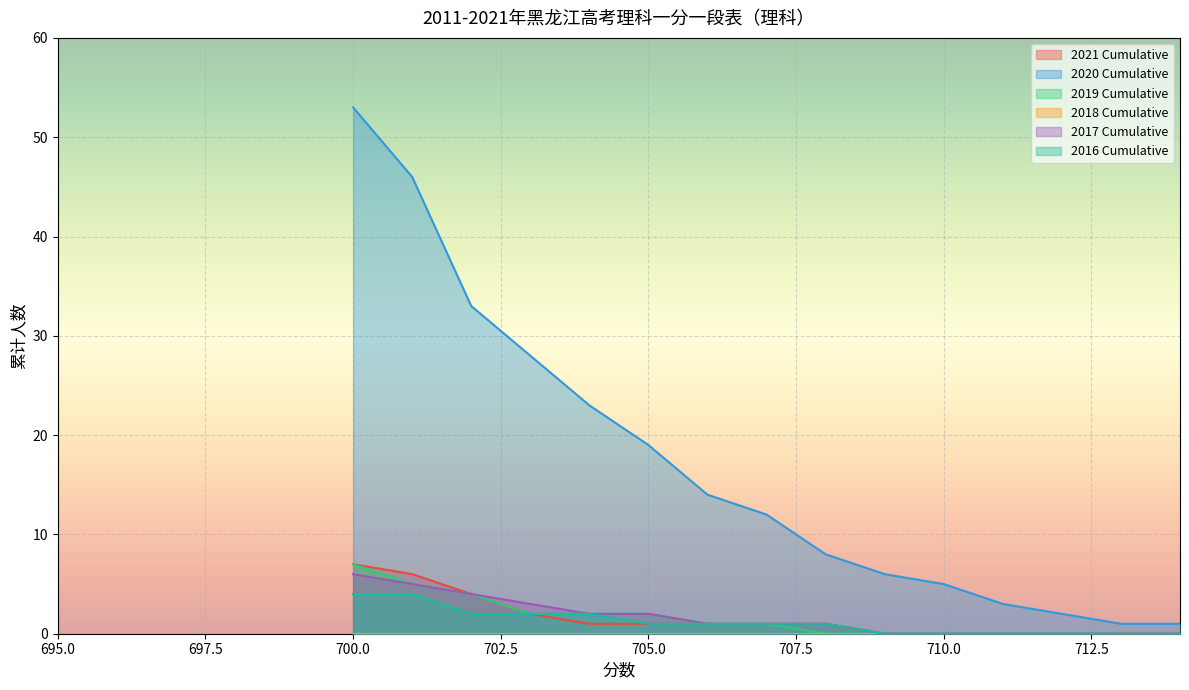

True or false: 2021 Cumulative has more than 2 points higher than both neighbors.

False